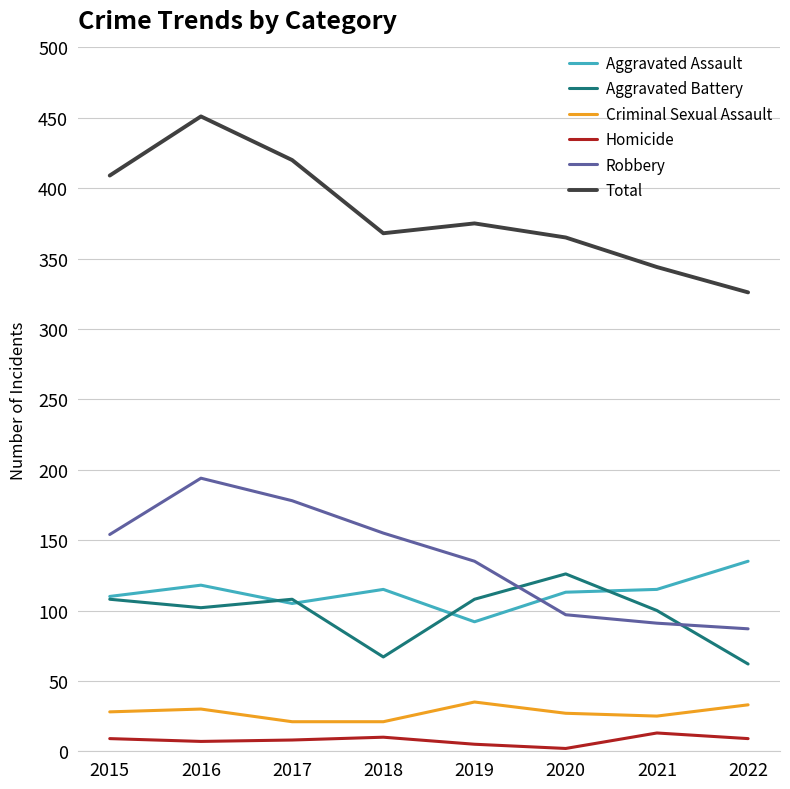

True or false: Aggravated Assault and Homicide cross at least once.

False